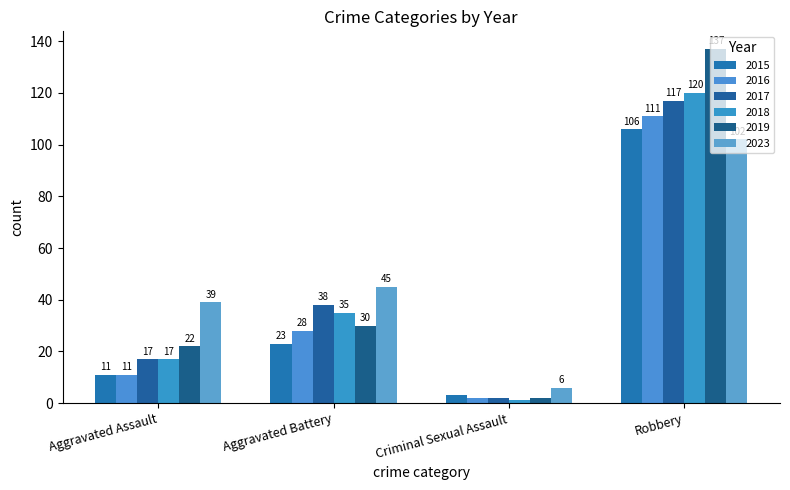

Reading left to right, list all the values displayed in this chart.

2015: 11	23	3	106
2016: 11	28	2	111
2017: 17	38	2	117
2018: 17	35	1	120
2019: 22	30	2	137
2023: 39	45	6	102